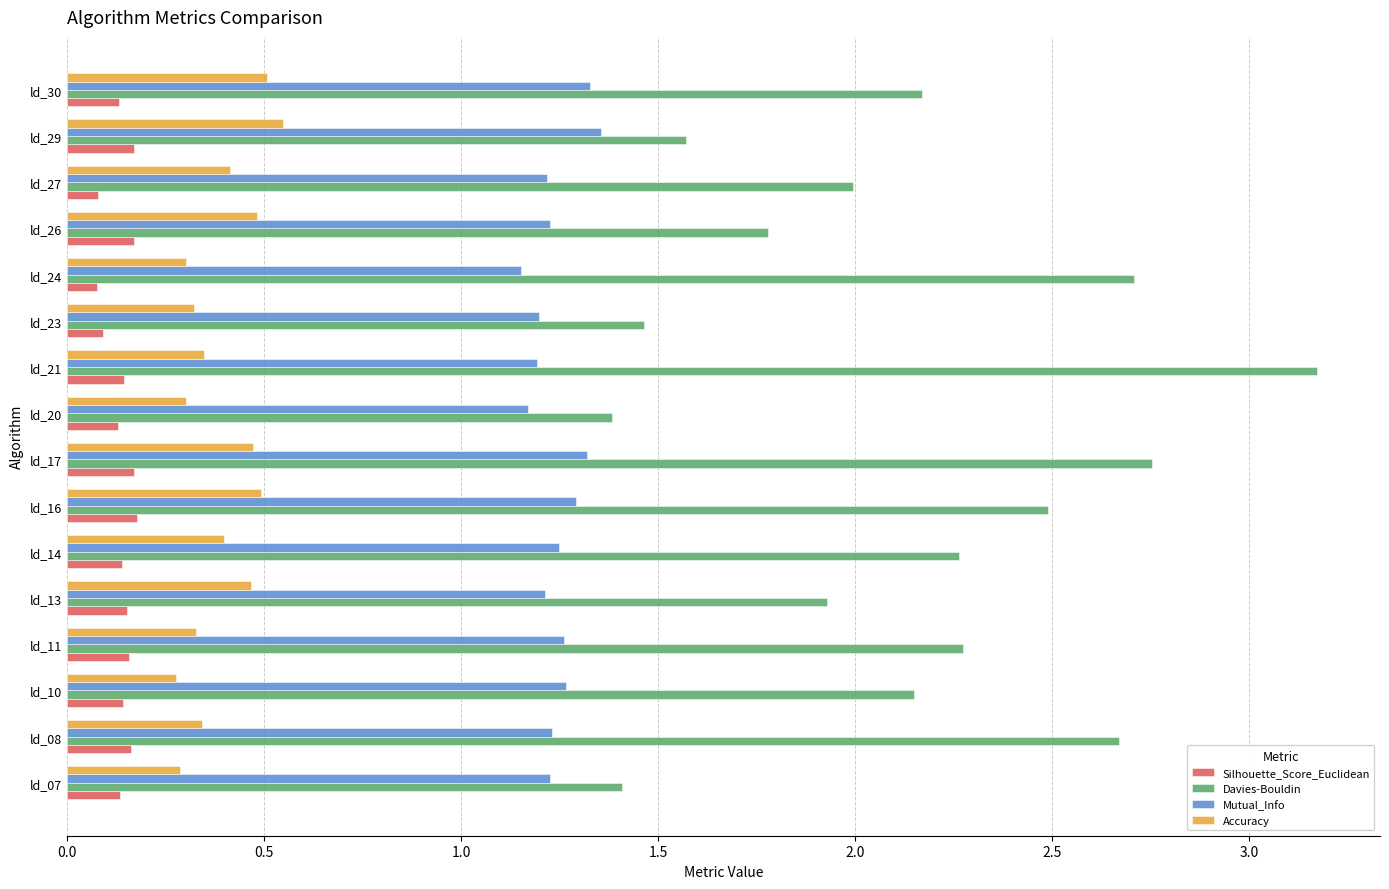

Read the Davies-Bouldin value at ld_26.

1.8